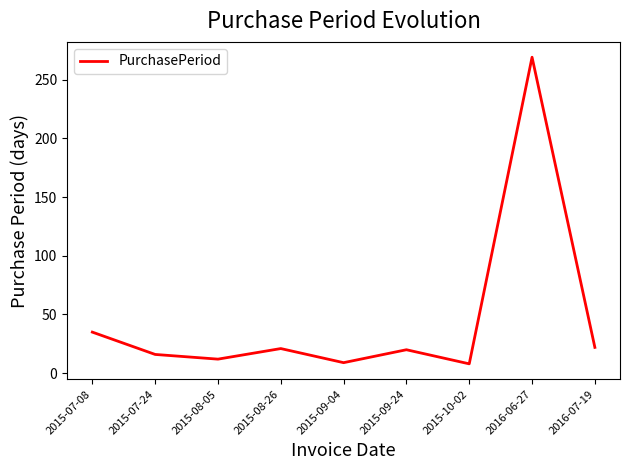

Which label corresponds to the largest value in the chart?

2016-06-27